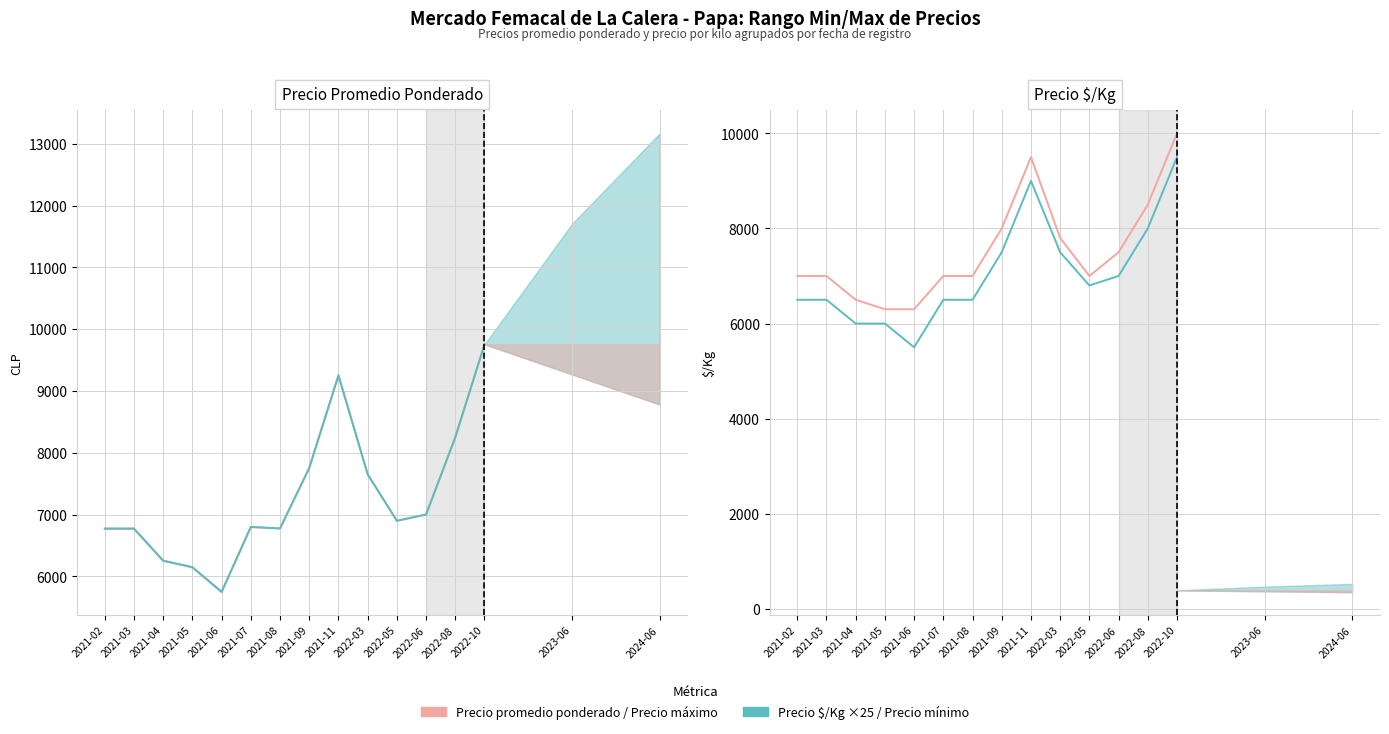

Reading left to right, list all the values displayed in this chart.

Precio promedio ponderado: 2021-02=6765	2021-03=6764	2021-04=6257	2021-05=6141	2021-06=5743	2021-07=6795	2021-08=6775	2021-09=7758	2021-11=9255	2022-03=7653	2022-05=6896	2022-06=7000	2022-08=8250	2022-10=9755
Precio $/Kg ×25: 2021-02=6775	2021-03=6775	2021-04=6250	2021-05=6150	2021-06=5750	2021-07=6800	2021-08=6775	2021-09=7750	2021-11=9250	2022-03=7650	2022-05=6900	2022-06=7000	2022-08=8250	2022-10=9750
Precio máximo: 2021-02=7000	2021-03=7000	2021-04=6500	2021-05=6300	2021-06=6300	2021-07=7000	2021-08=7000	2021-09=8000	2021-11=9500	2022-03=7800	2022-05=7000	2022-06=7500	2022-08=8500	2022-10=10000
Precio mínimo: 2021-02=6500	2021-03=6500	2021-04=6000	2021-05=6000	2021-06=5500	2021-07=6500	2021-08=6500	2021-09=7500	2021-11=9000	2022-03=7500	2022-05=6800	2022-06=7000	2022-08=8000	2022-10=9500